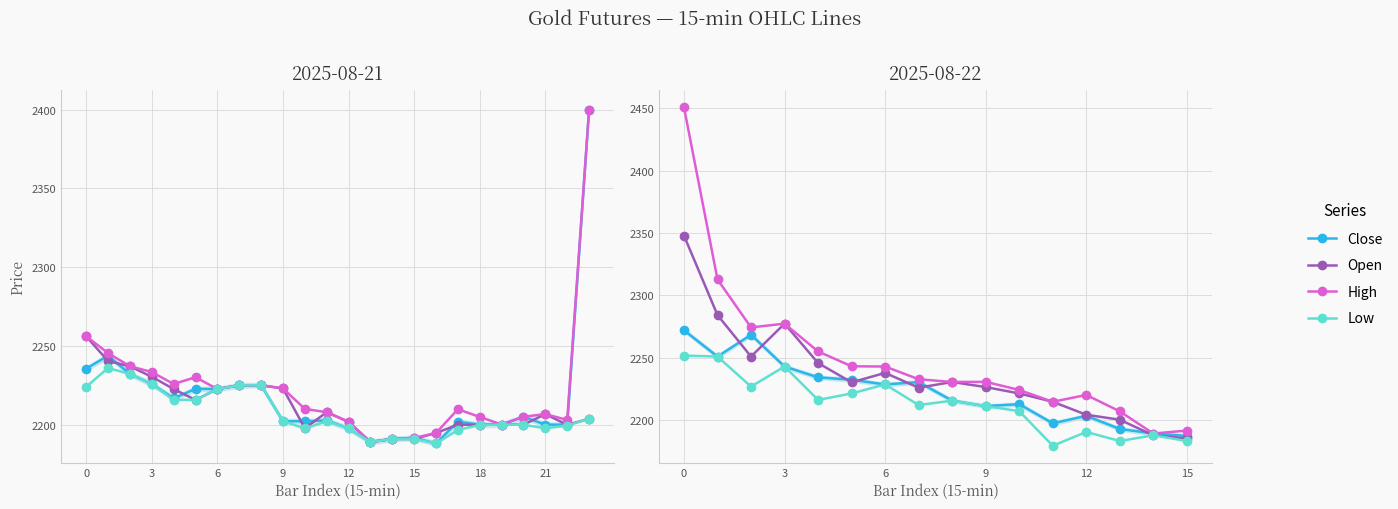

The value of Close at 15 is 515.7. True or false?

False